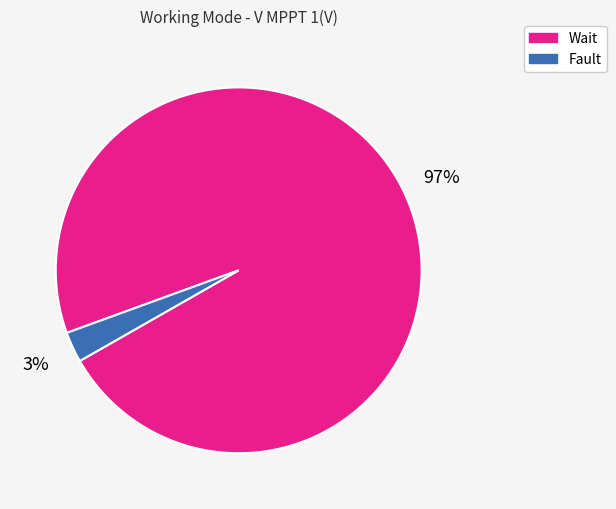

The Fault slice represents 3% of the pie. True or false?

True